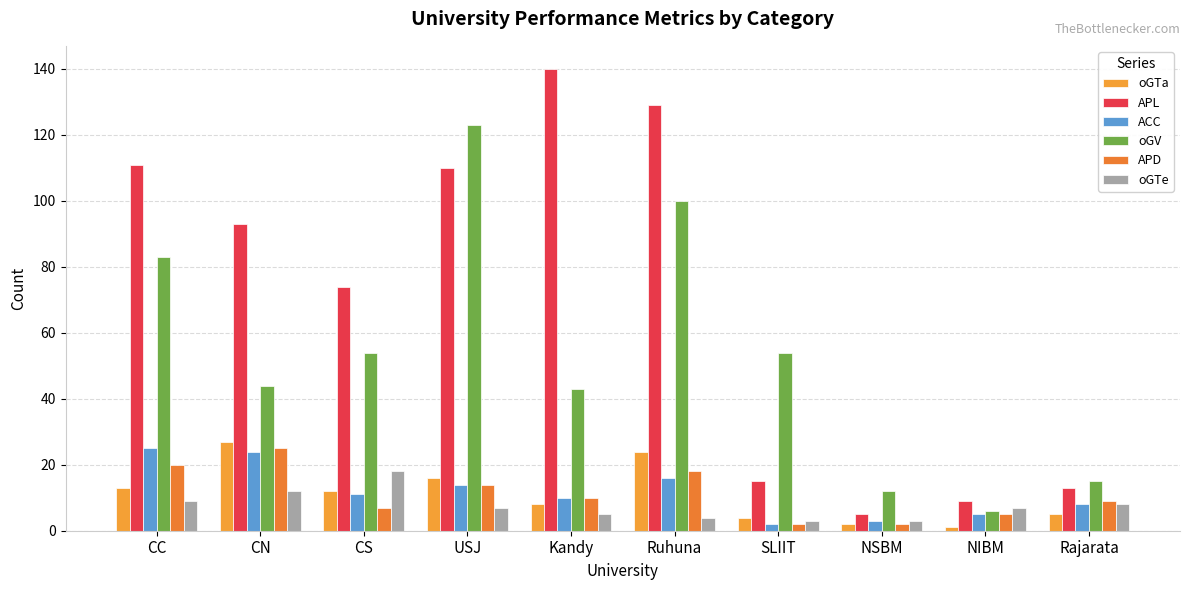

At CS, list the series in order from smallest to largest.

APD, ACC, oGTa, oGTe, oGV, APL